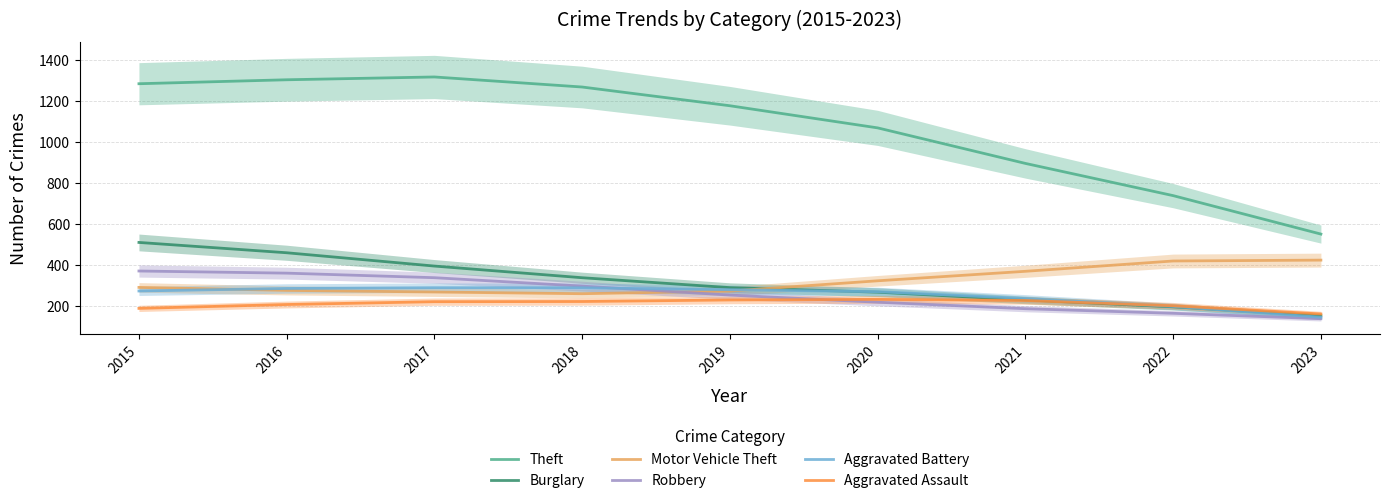

True or false: Aggravated Assault has more than 2 points higher than both neighbors.

False